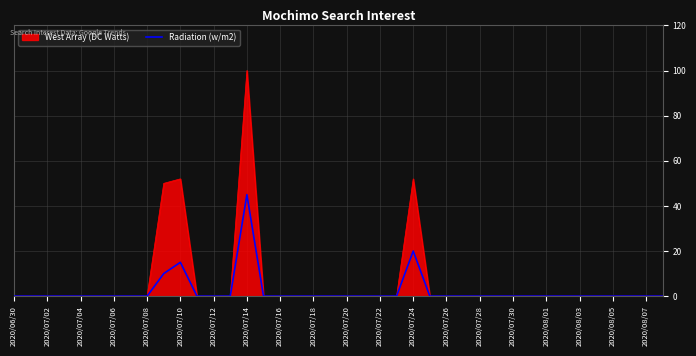

Which series has the largest range (max minus min)?

West Array (DC Watts)